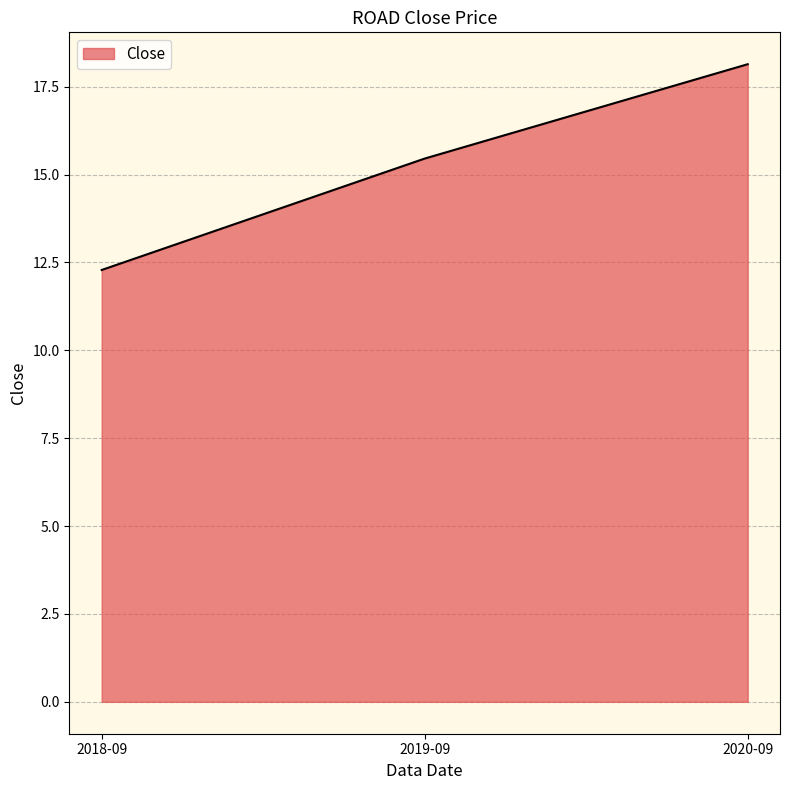

True or false: the data shows 18.6 at 2018-09.

False